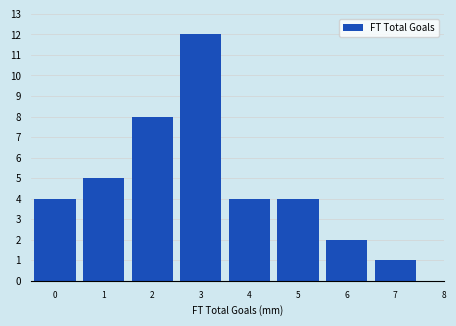

Reading left to right, what are all the values shown in this chart?

0=4	1=5	2=8	3=12	4=4	5=4	6=2	7=1